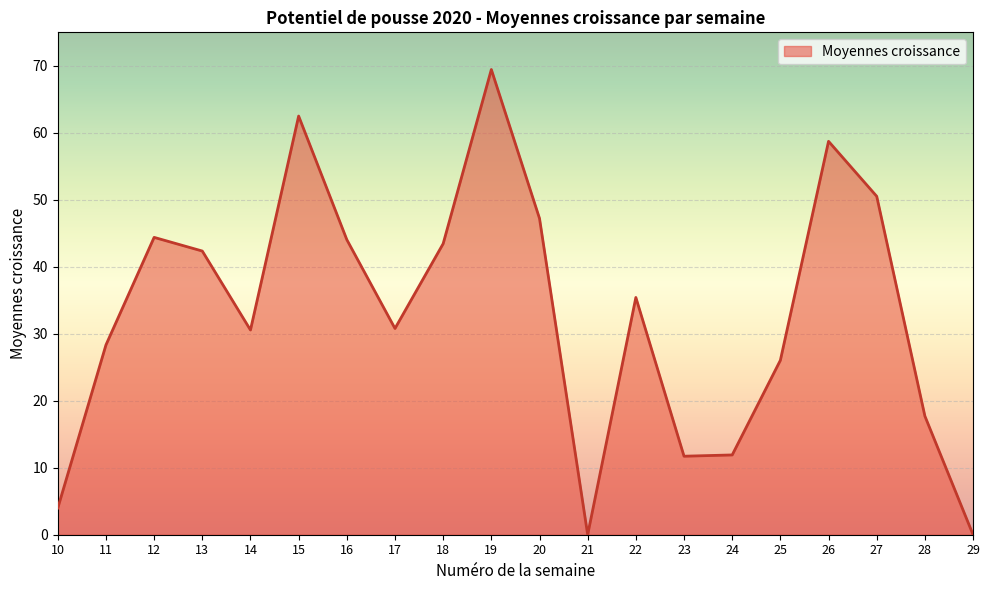

True or false: the data shows 19.7 at 15.

False